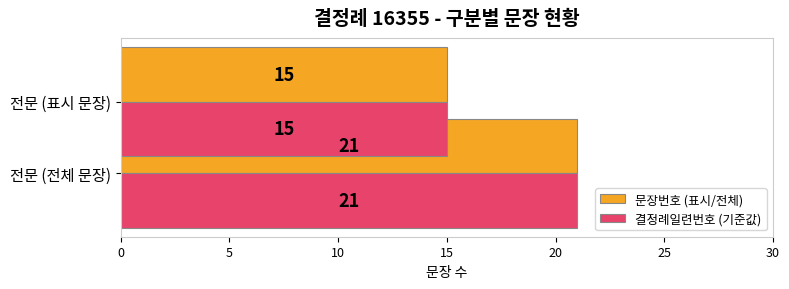

What is the value of the 결정례일련번호 (기준값) bar at the 1st from the left?

15